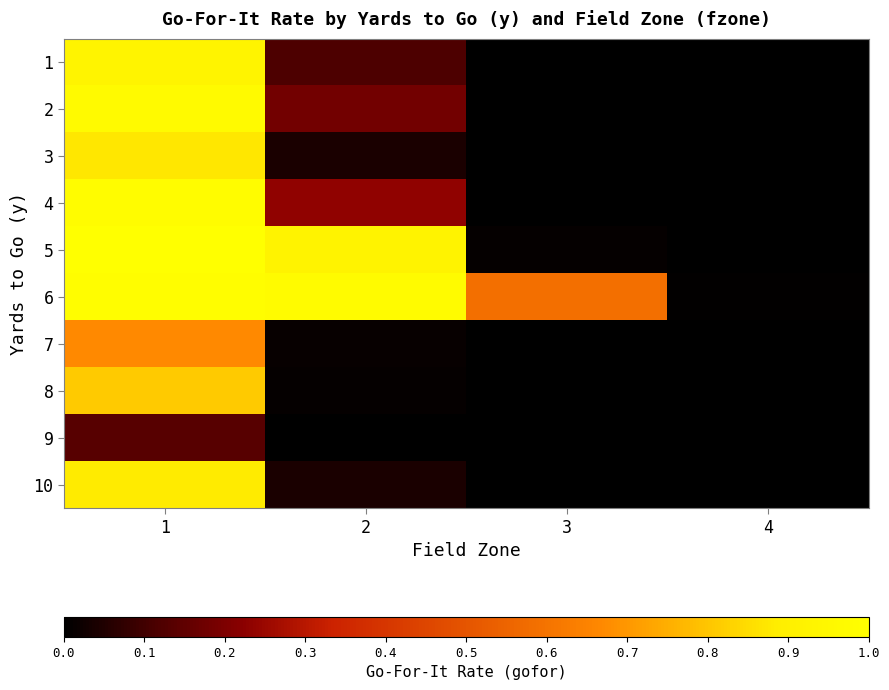

Which series has the largest total across all categories?

6